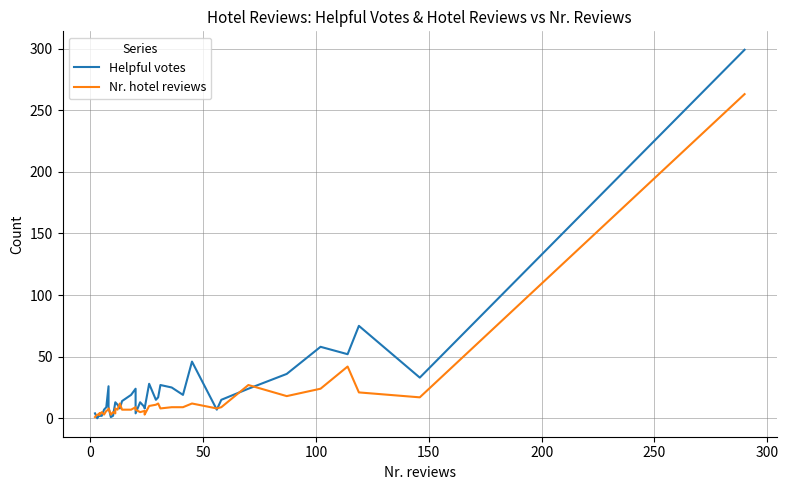

List the series in order of their overall mean, lowest first.

Nr. hotel reviews, Helpful votes